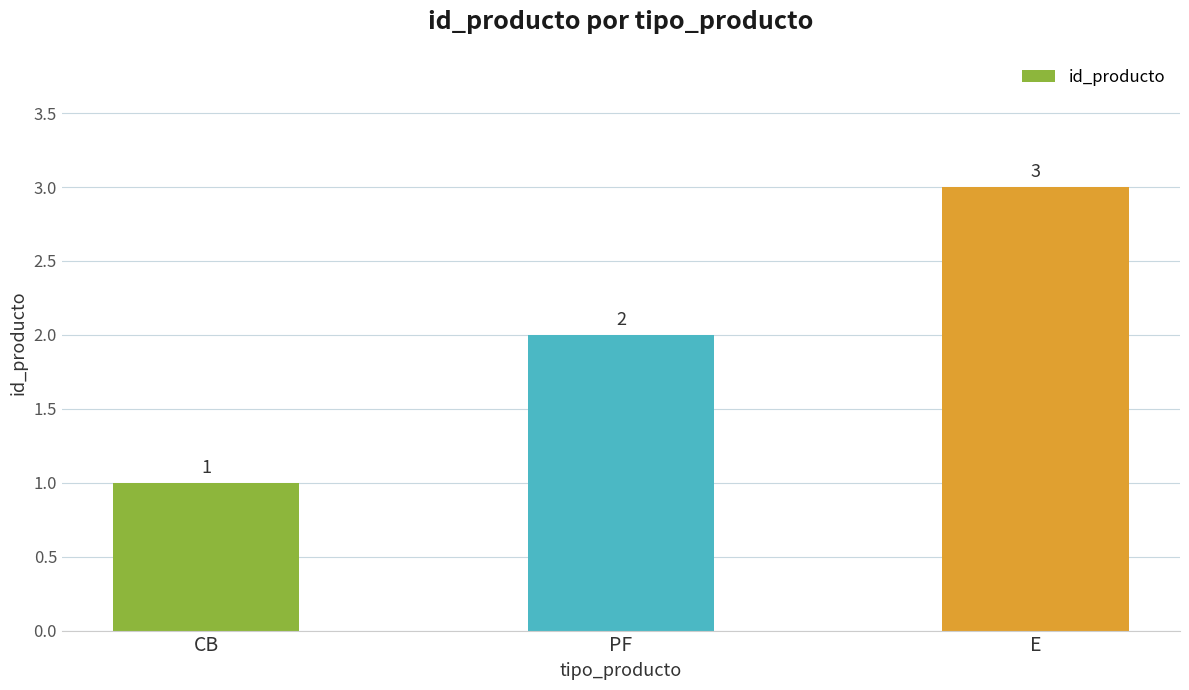

What position from the right is E?

1